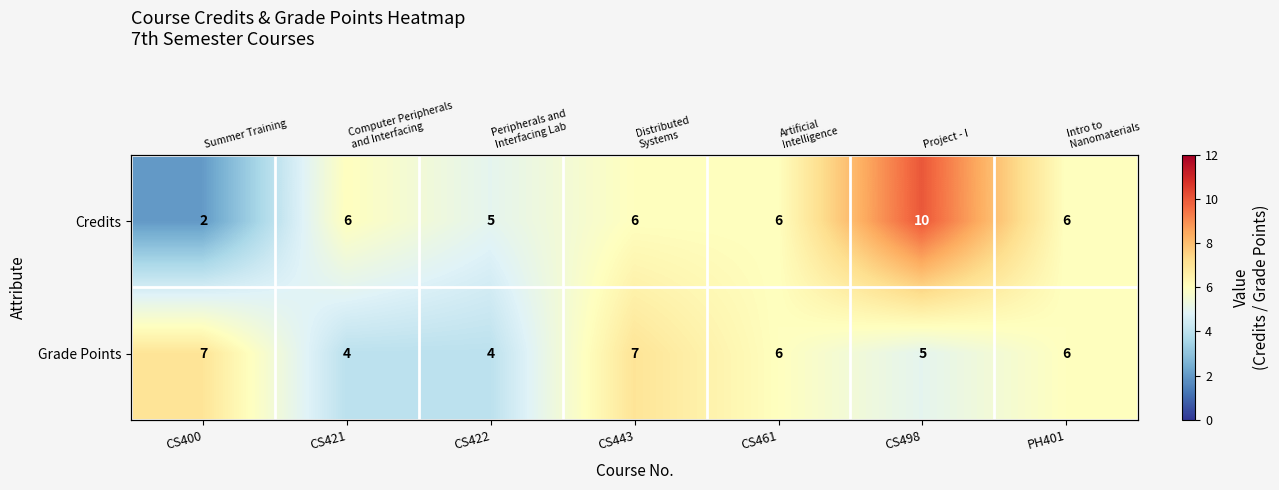

Which label corresponds to the smallest value in the chart?

CS400